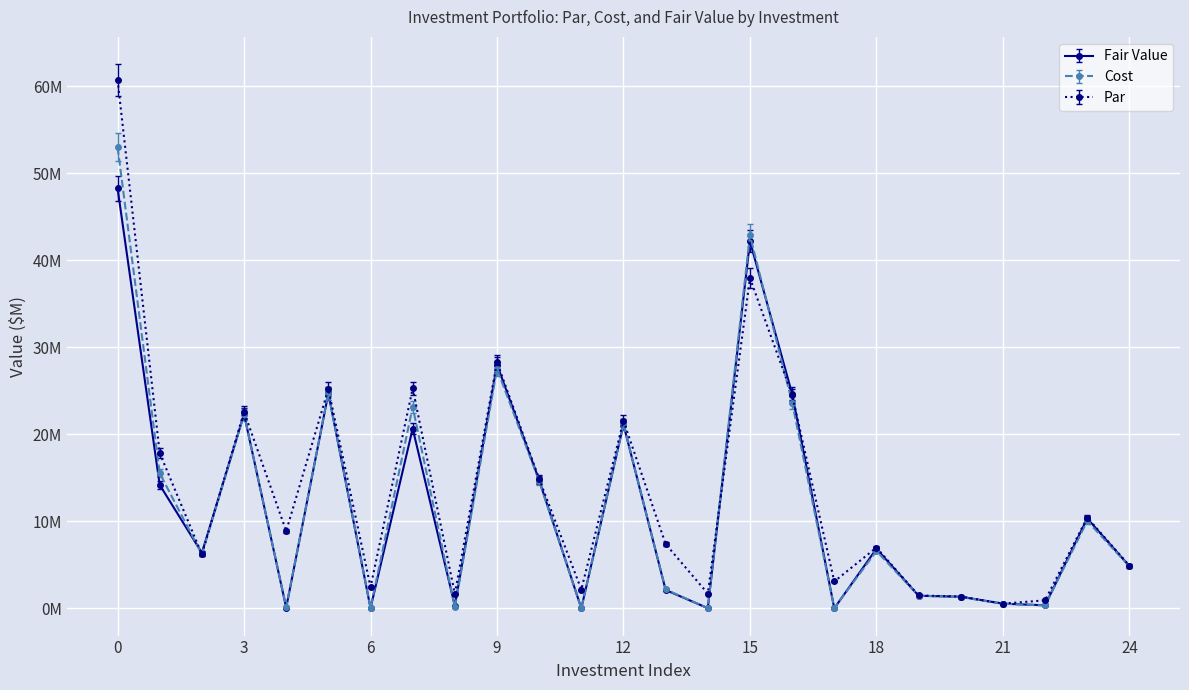

Which series has the largest range (max minus min)?

Par